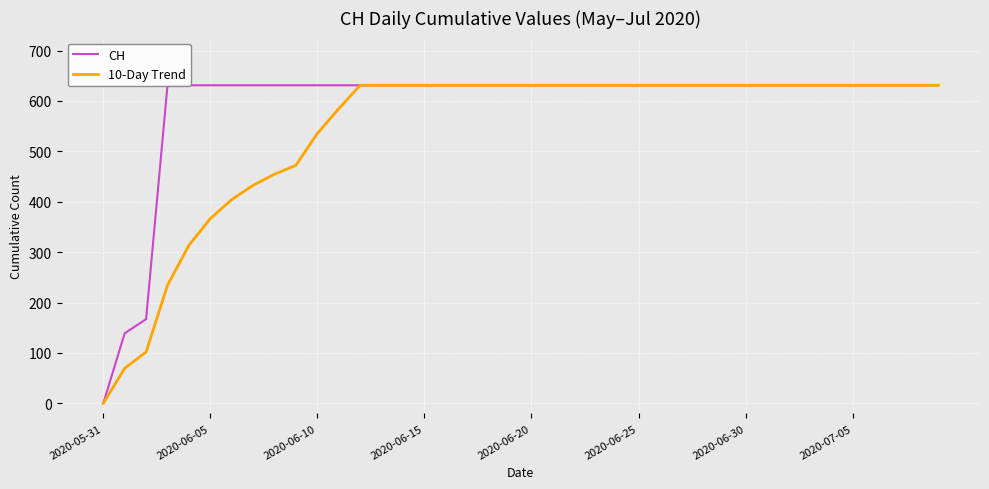

Which series has the widest spread of values?

CH